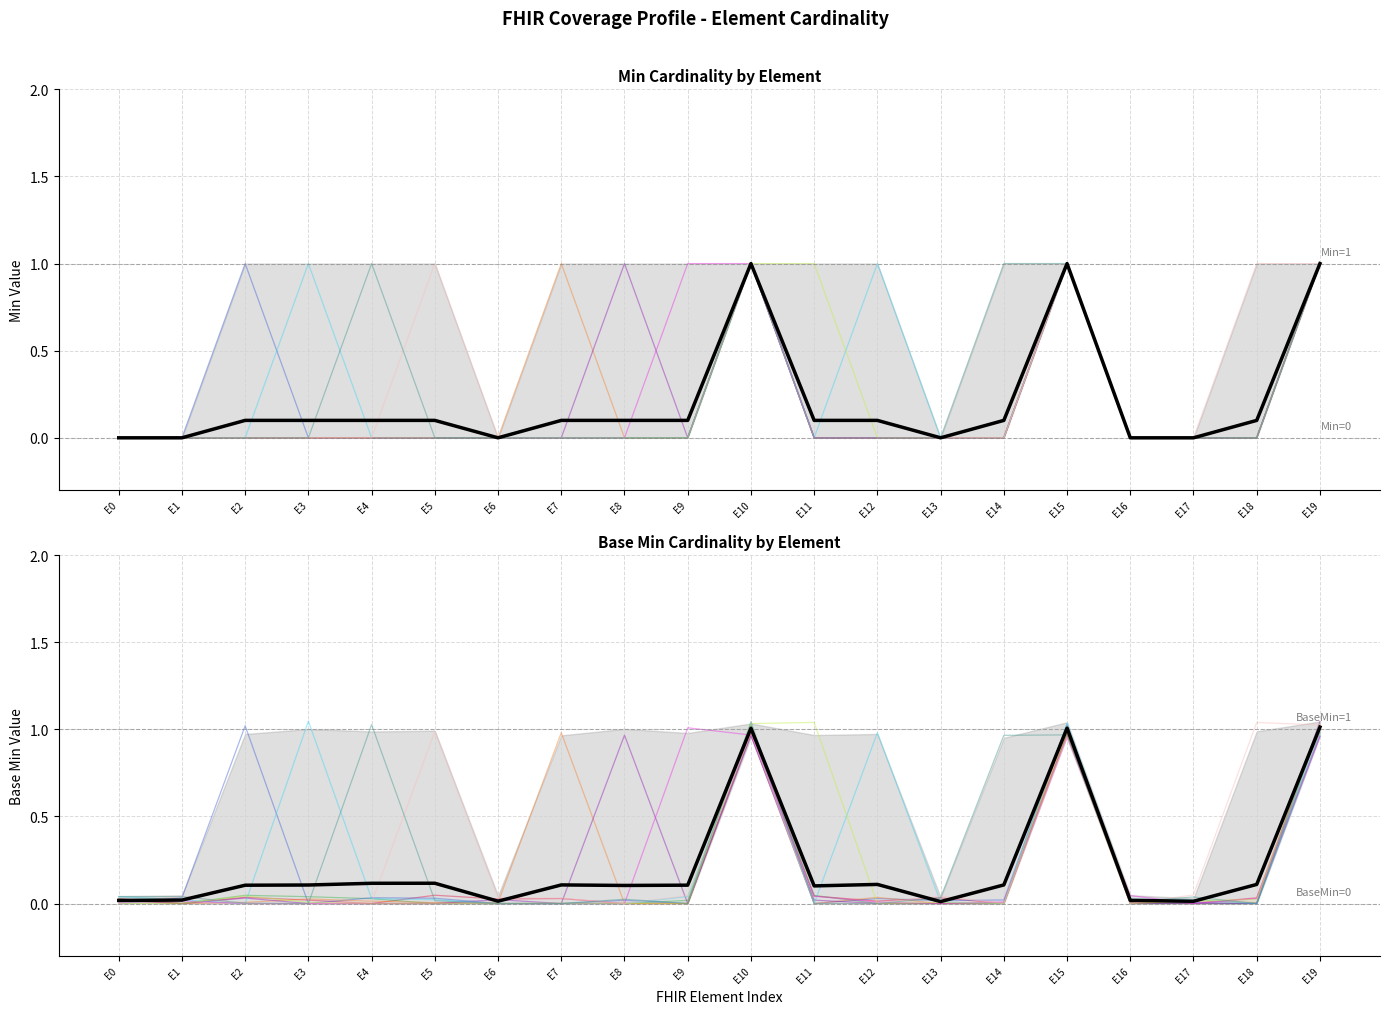

What position from the right is Coverage.implicitRules?

17